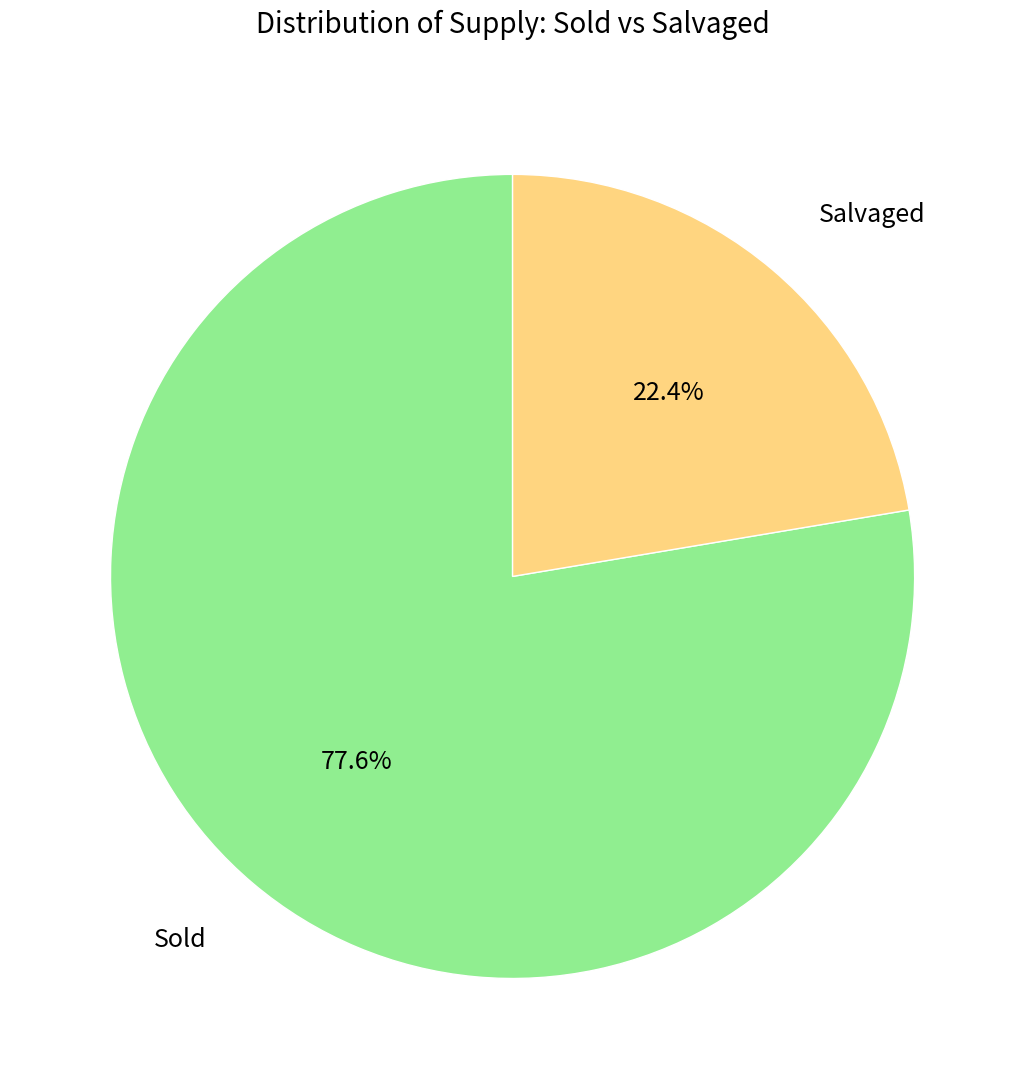

What is the majority slice?

Sold